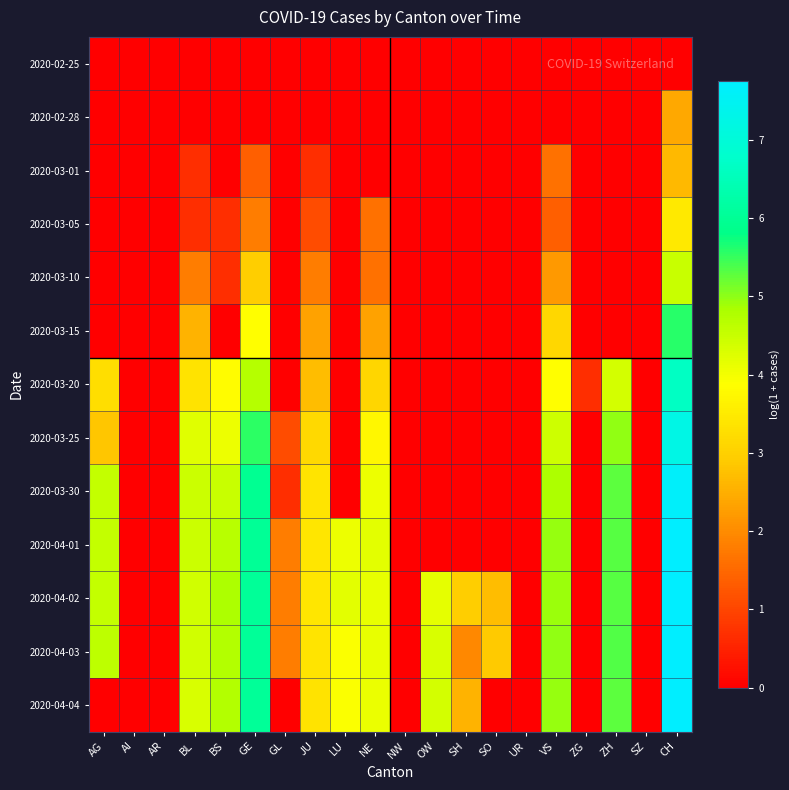

Reading right to left, what are all the values shown in this chart?

2020-02-25: CH=0.0	SZ=0.0	ZH=0.0	ZG=0.0	VS=0.0	UR=0.0	SO=0.0	SH=0.0	OW=0.0	NW=0.0	NE=0.0	LU=0.0	JU=0.0	GL=0.0	GE=0.0	BS=0.0	BL=0.0	AR=0.0	AI=0.0	AG=0.0
2020-02-28: CH=2.4	SZ=0.0	ZH=0.0	ZG=0.0	VS=0.0	UR=0.0	SO=0.0	SH=0.0	OW=0.0	NW=0.0	NE=0.0	LU=0.0	JU=0.0	GL=0.0	GE=0.0	BS=0.0	BL=0.0	AR=0.0	AI=0.0	AG=0.0
2020-03-01: CH=2.6	SZ=0.0	ZH=0.0	ZG=0.0	VS=1.6	UR=0.0	SO=0.0	SH=0.0	OW=0.0	NW=0.0	NE=0.0	LU=0.0	JU=0.7	GL=0.0	GE=1.4	BS=0.0	BL=0.7	AR=0.0	AI=0.0	AG=0.0
2020-03-05: CH=3.5	SZ=0.0	ZH=0.0	ZG=0.0	VS=1.4	UR=0.0	SO=0.0	SH=0.0	OW=0.0	NW=0.0	NE=1.6	LU=0.0	JU=1.1	GL=0.0	GE=1.8	BS=0.7	BL=0.7	AR=0.0	AI=0.0	AG=0.0
2020-03-10: CH=4.5	SZ=0.0	ZH=0.0	ZG=0.0	VS=2.2	UR=0.0	SO=0.0	SH=0.0	OW=0.0	NW=0.0	NE=1.6	LU=0.0	JU=1.8	GL=0.0	GE=2.9	BS=0.7	BL=1.8	AR=0.0	AI=0.0	AG=0.0
2020-03-15: CH=5.6	SZ=0.0	ZH=0.0	ZG=0.0	VS=3.1	UR=0.0	SO=0.0	SH=0.0	OW=0.0	NW=0.0	NE=2.3	LU=0.0	JU=2.3	GL=0.0	GE=3.9	BS=0.0	BL=2.6	AR=0.0	AI=0.0	AG=0.0
2020-03-20: CH=6.6	SZ=0.0	ZH=4.4	ZG=0.7	VS=3.9	UR=0.0	SO=0.0	SH=0.0	OW=0.0	NW=0.0	NE=3.1	LU=0.0	JU=2.7	GL=0.0	GE=4.7	BS=3.8	BL=3.3	AR=0.0	AI=0.0	AG=3.3
2020-03-25: CH=7.3	SZ=0.0	ZH=5.0	ZG=0.0	VS=4.4	UR=0.0	SO=0.0	SH=0.0	OW=0.0	NW=0.0	NE=3.7	LU=0.0	JU=3.2	GL=1.1	GE=5.6	BS=4.1	BL=4.2	AR=0.0	AI=0.0	AG=2.8
2020-03-30: CH=7.7	SZ=0.0	ZH=5.3	ZG=0.0	VS=4.8	UR=0.0	SO=0.0	SH=0.0	OW=0.0	NW=0.0	NE=4.1	LU=0.0	JU=3.4	GL=0.7	GE=5.9	BS=4.5	BL=4.5	AR=0.0	AI=0.0	AG=4.6
2020-04-01: CH=7.7	SZ=0.0	ZH=5.3	ZG=0.0	VS=4.9	UR=0.0	SO=0.0	SH=0.0	OW=0.0	NW=0.0	NE=4.2	LU=4.1	JU=3.4	GL=1.8	GE=6.0	BS=4.7	BL=4.5	AR=0.0	AI=0.0	AG=4.6
2020-04-02: CH=7.8	SZ=0.0	ZH=5.3	ZG=0.0	VS=4.9	UR=0.0	SO=2.7	SH=2.9	OW=4.2	NW=0.0	NE=4.1	LU=4.2	JU=3.4	GL=1.8	GE=6.1	BS=4.8	BL=4.4	AR=0.0	AI=0.0	AG=4.6
2020-04-03: CH=7.8	SZ=0.0	ZH=5.3	ZG=0.0	VS=5.0	UR=0.0	SO=2.9	SH=1.9	OW=4.3	NW=0.0	NE=4.1	LU=3.9	JU=3.4	GL=1.8	GE=6.1	BS=4.8	BL=4.4	AR=0.0	AI=0.0	AG=4.6
2020-04-04: CH=7.7	SZ=0.0	ZH=5.3	ZG=0.0	VS=5.0	UR=0.0	SO=0.0	SH=2.6	OW=4.4	NW=0.0	NE=4.1	LU=3.9	JU=3.3	GL=0.0	GE=6.0	BS=4.7	BL=4.3	AR=0.0	AI=0.0	AG=0.0